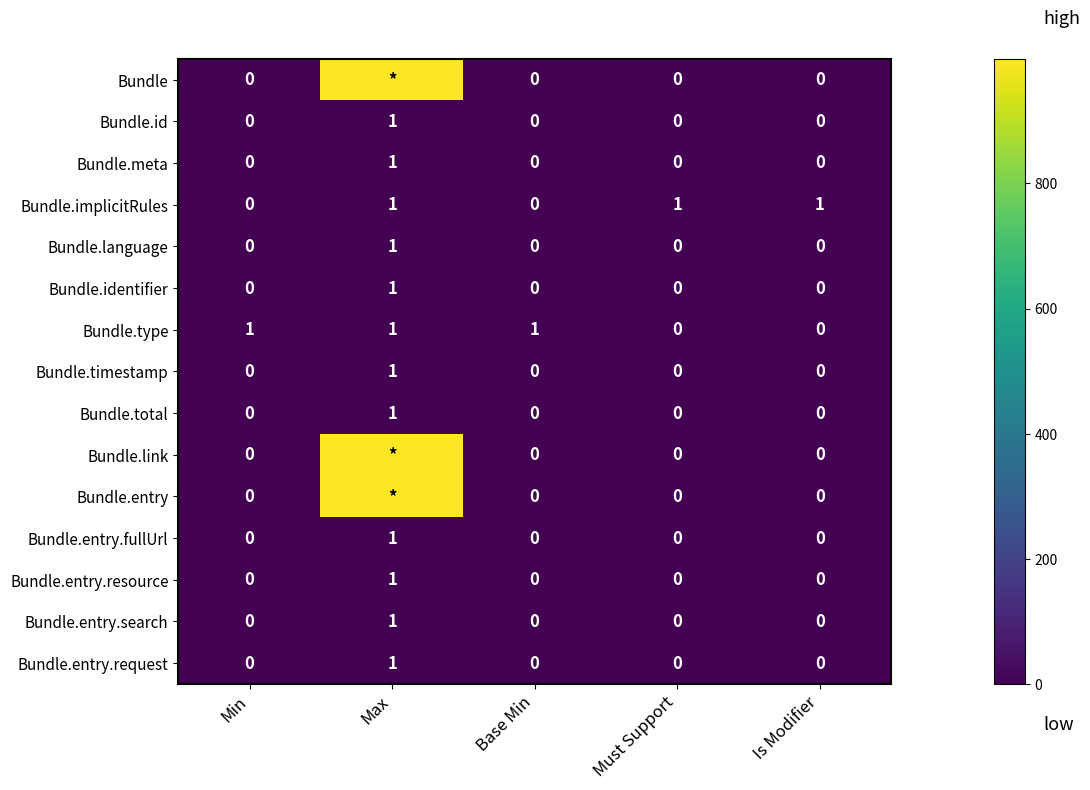

Is it true that Bundle.entry.fullUrl equals 1 at Max?

True